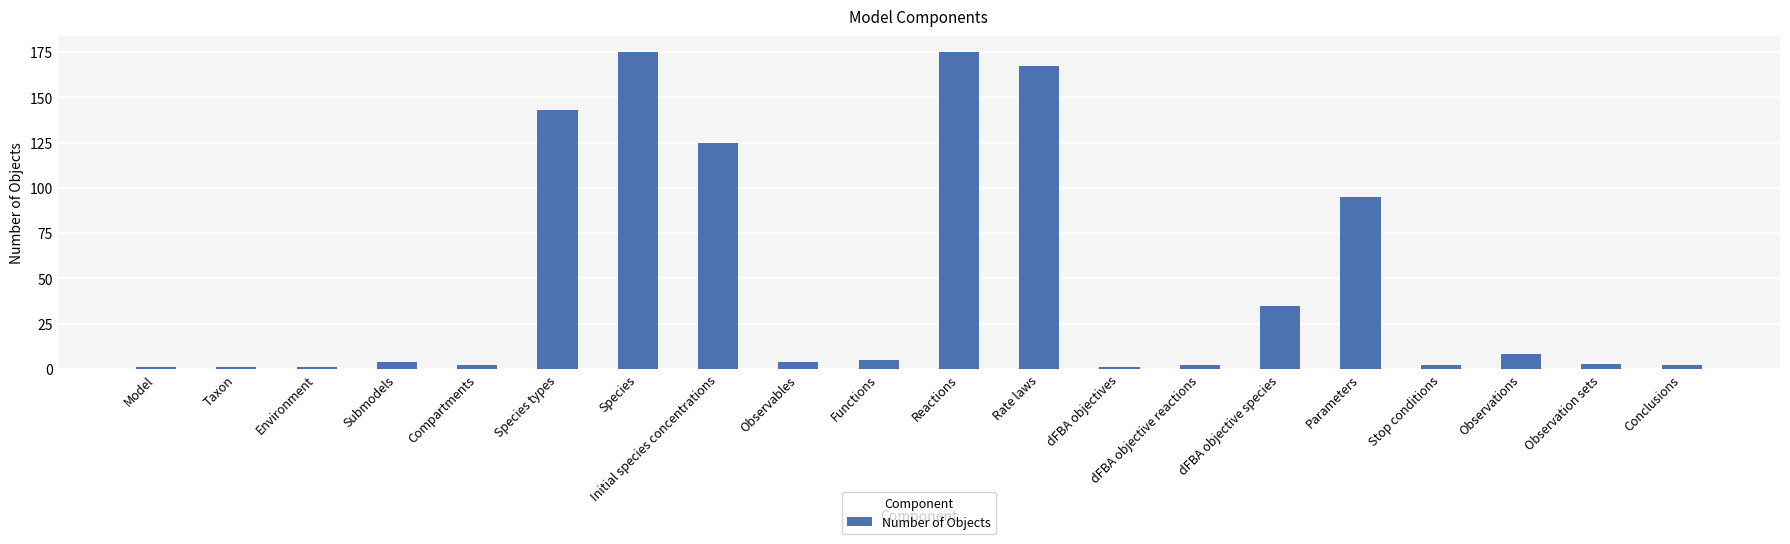

What is the difference between the second highest and minimum values?

174